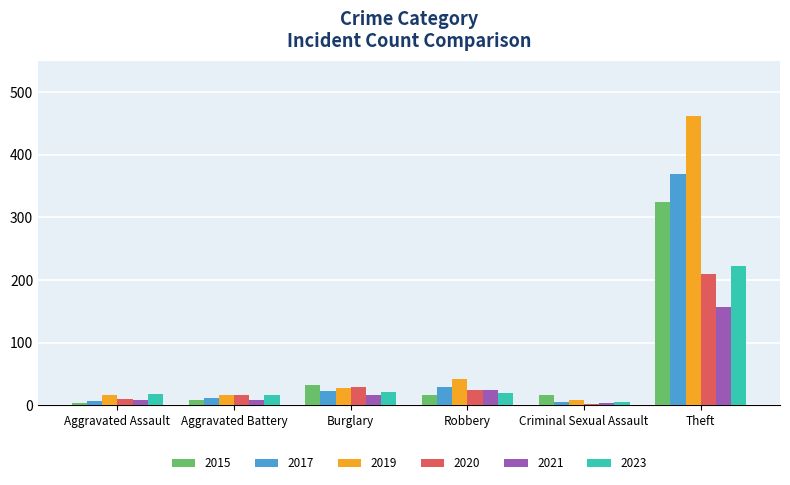

Which series has the largest range (max minus min)?

2019